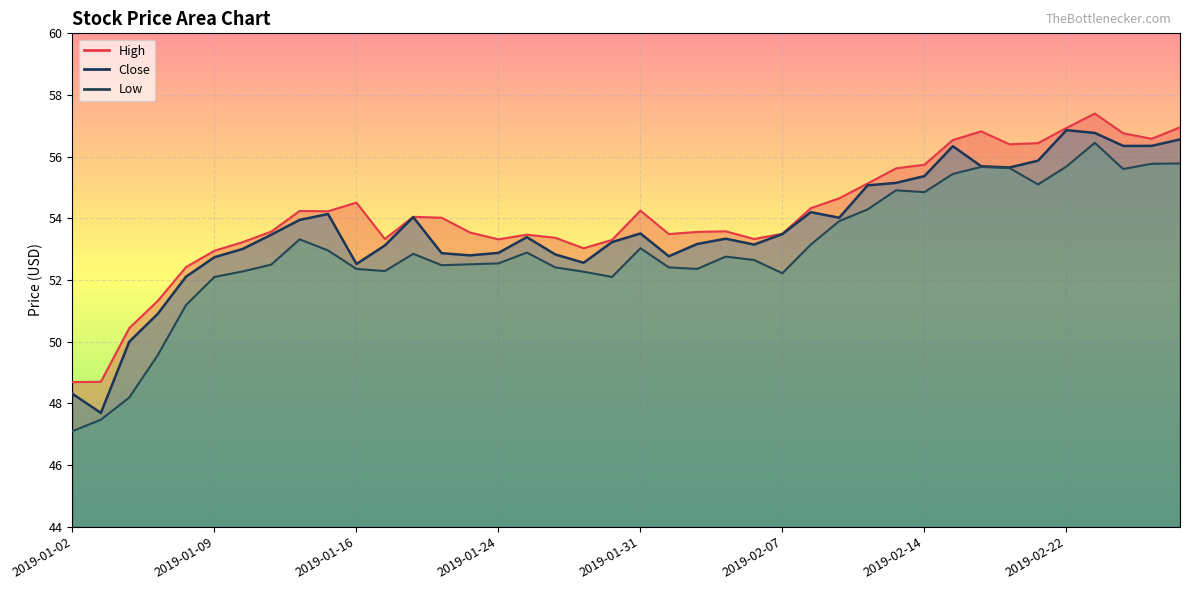

Reading left to right, transcribe all the data shown in this chart.

Close: 48.3	47.7	50.0	50.9	52.1	52.7	53.0	53.5	54.0	54.1	52.5	53.1	54.0	52.9	52.8	52.9	53.4	52.8	52.6	53.2	53.5	52.8	53.2	53.3	53.2	53.5	54.2	54.0	55.1	55.2	55.4	56.3	55.7	55.7	55.9	56.9	56.8	56.3	56.3	56.6
High: 48.7	48.7	50.4	51.3	52.4	53.0	53.2	53.6	54.2	54.2	54.5	53.3	54.0	54.0	53.5	53.3	53.5	53.4	53.0	53.3	54.2	53.5	53.6	53.6	53.3	53.5	54.3	54.7	55.1	55.6	55.7	56.5	56.8	56.4	56.4	56.9	57.4	56.8	56.6	57.0
Low: 47.1	47.5	48.2	49.6	51.2	52.1	52.3	52.5	53.3	53.0	52.4	52.3	52.8	52.5	52.5	52.5	52.9	52.4	52.3	52.1	53.0	52.4	52.4	52.8	52.7	52.2	53.2	53.9	54.3	54.9	54.8	55.4	55.7	55.6	55.1	55.7	56.5	55.6	55.8	55.8